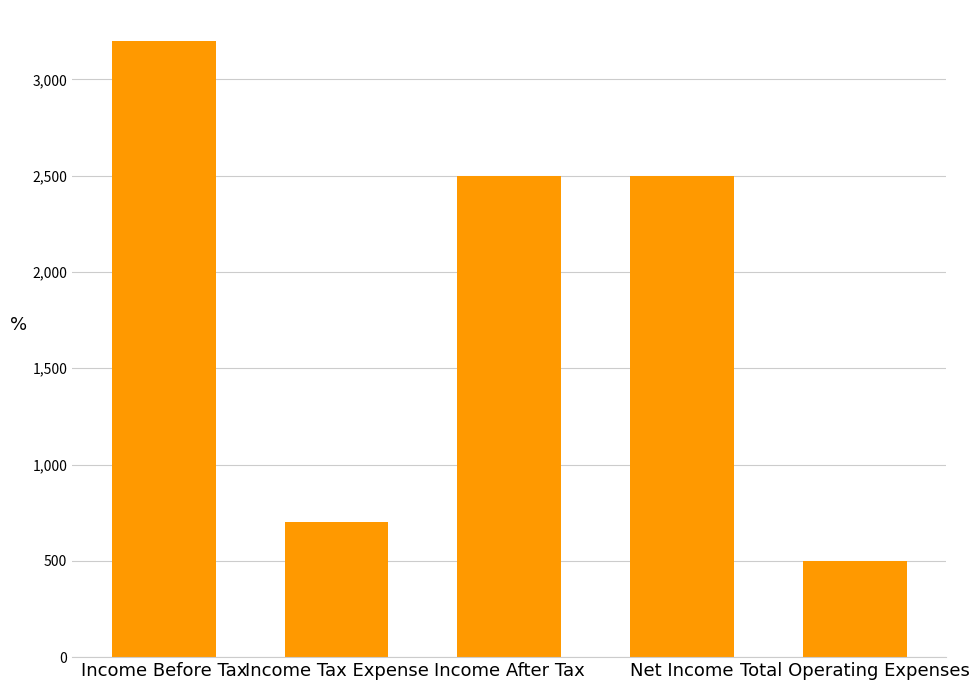

What position from the right is Income Tax Expense?

4